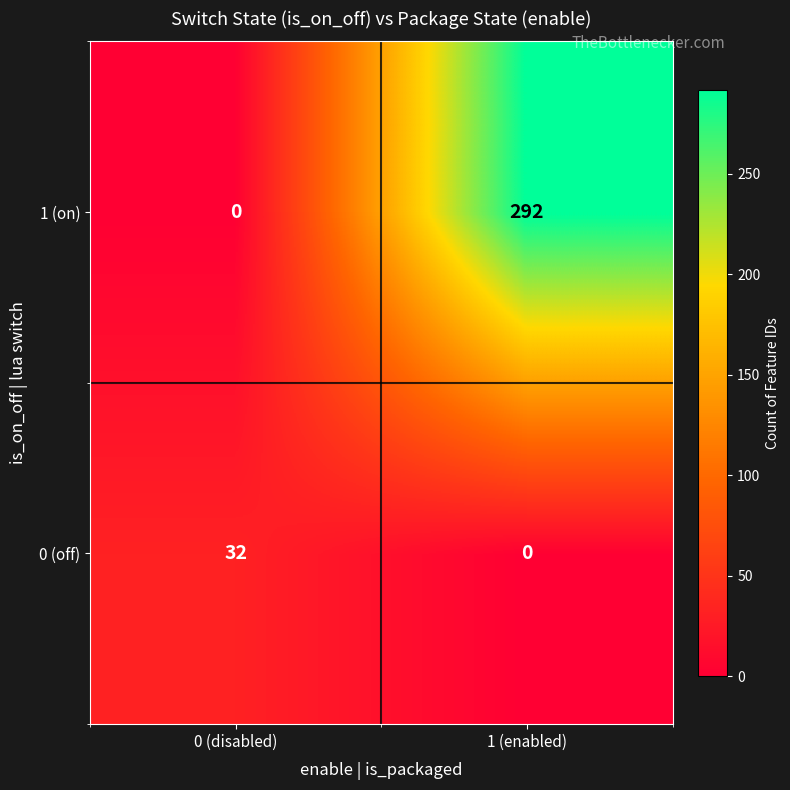

What is the total value across all series at 0 (disabled)?

32